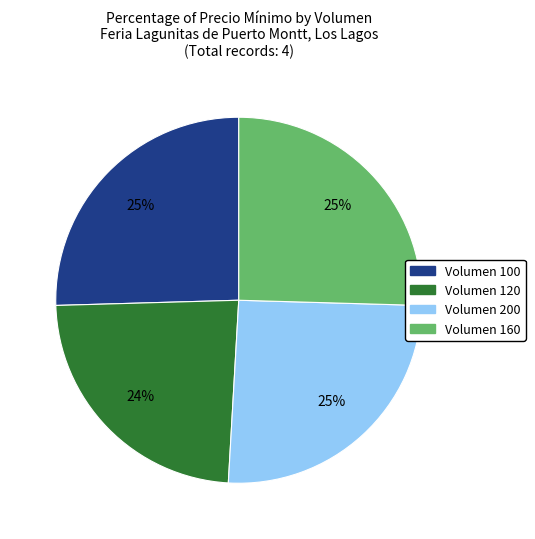

Is Volumen 160 the majority of the pie?

No